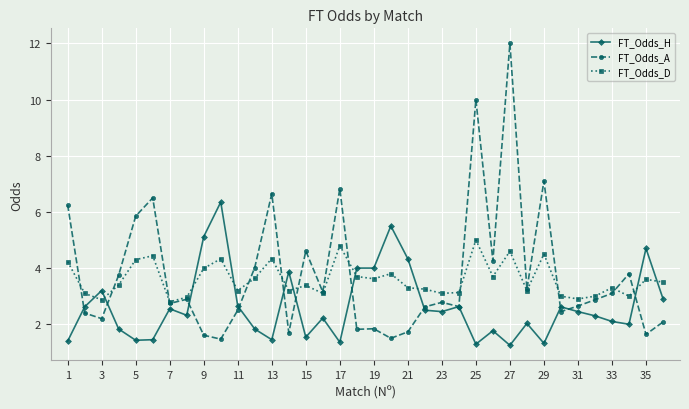

How many times do FT_Odds_D and FT_Odds_H cross each other?

10